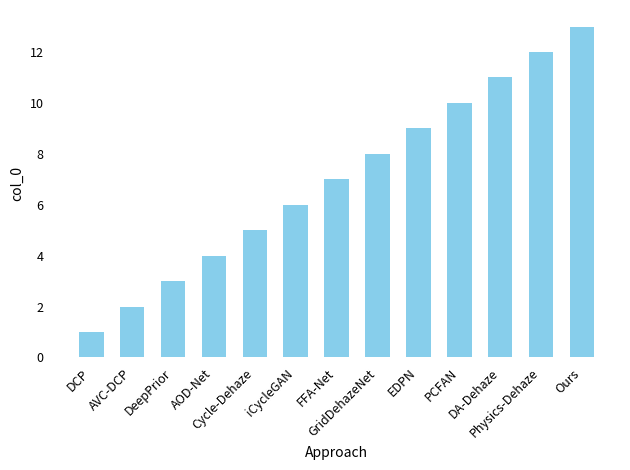

What is the greatest value displayed?

13